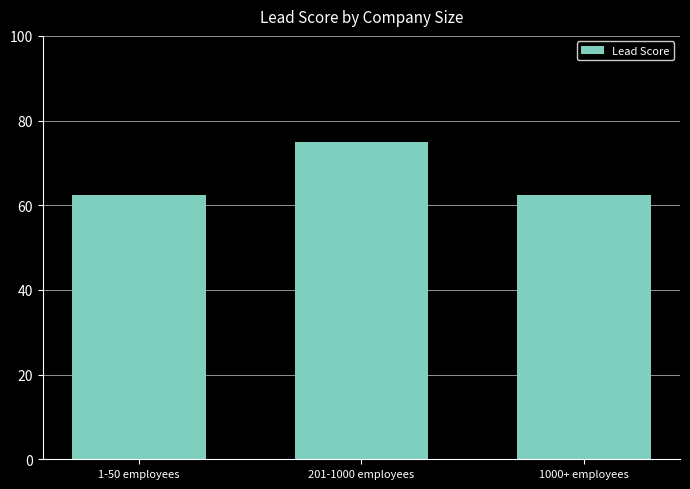

Which category has the highest value across all series?

201-1000 employees